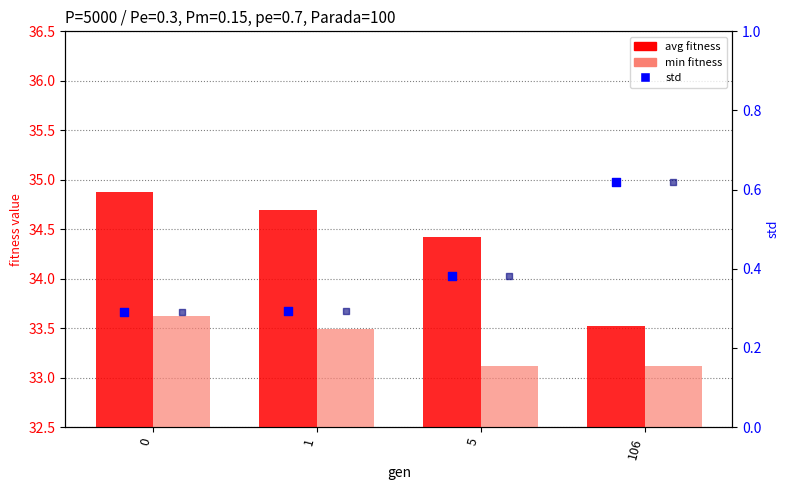

Which series contains the lowest Y value?

std